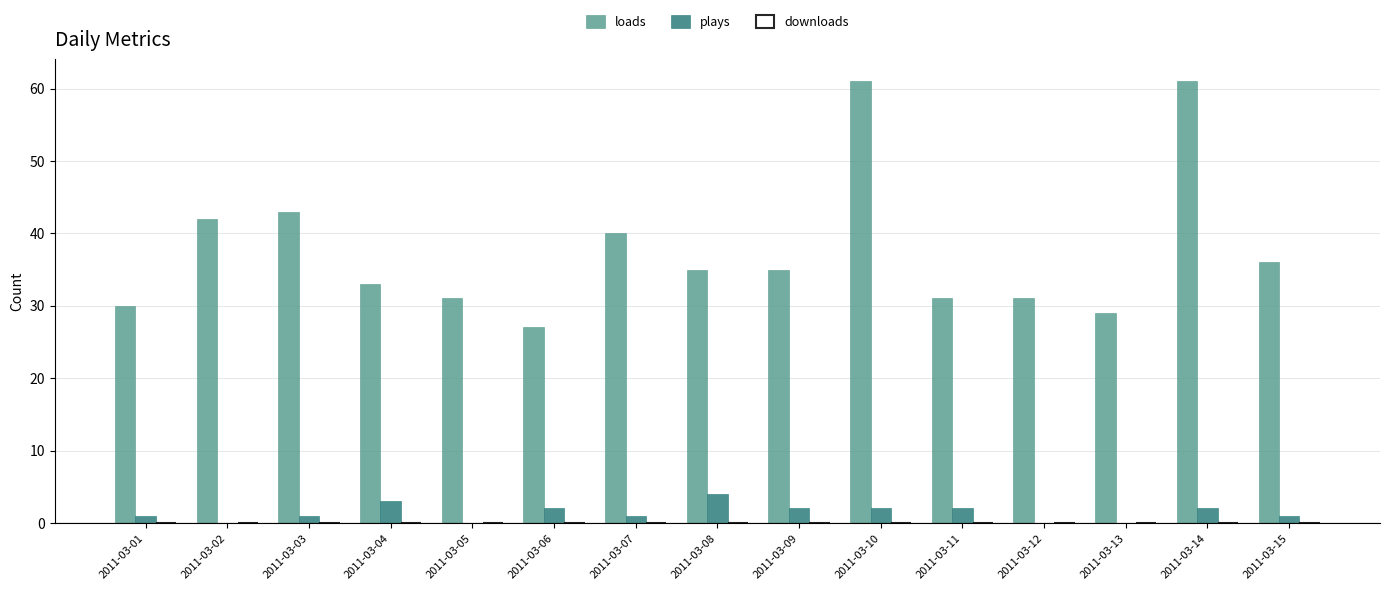

What is the maximum value for loads?

61